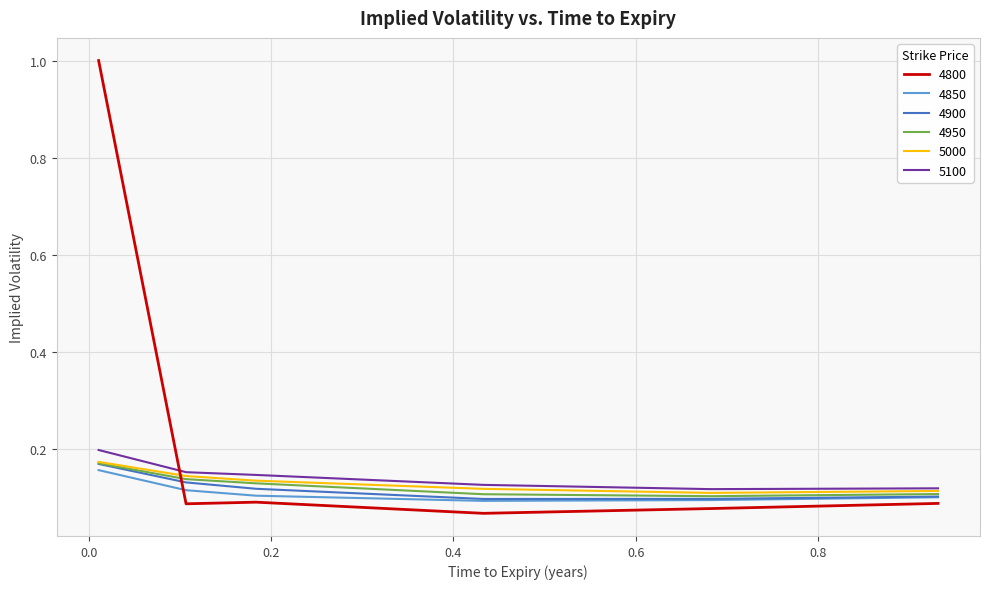

Which series has the largest total across all categories?

4800